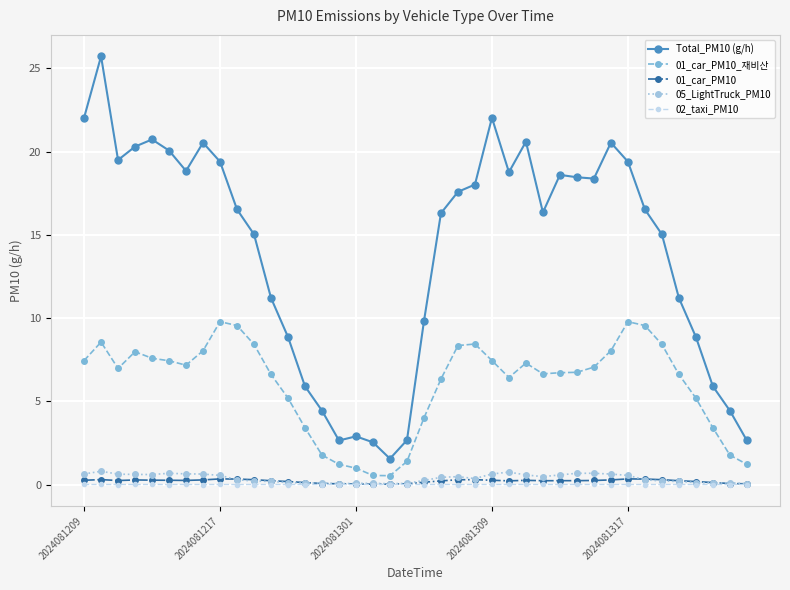

Is this an area chart (filled region under the line)?

No